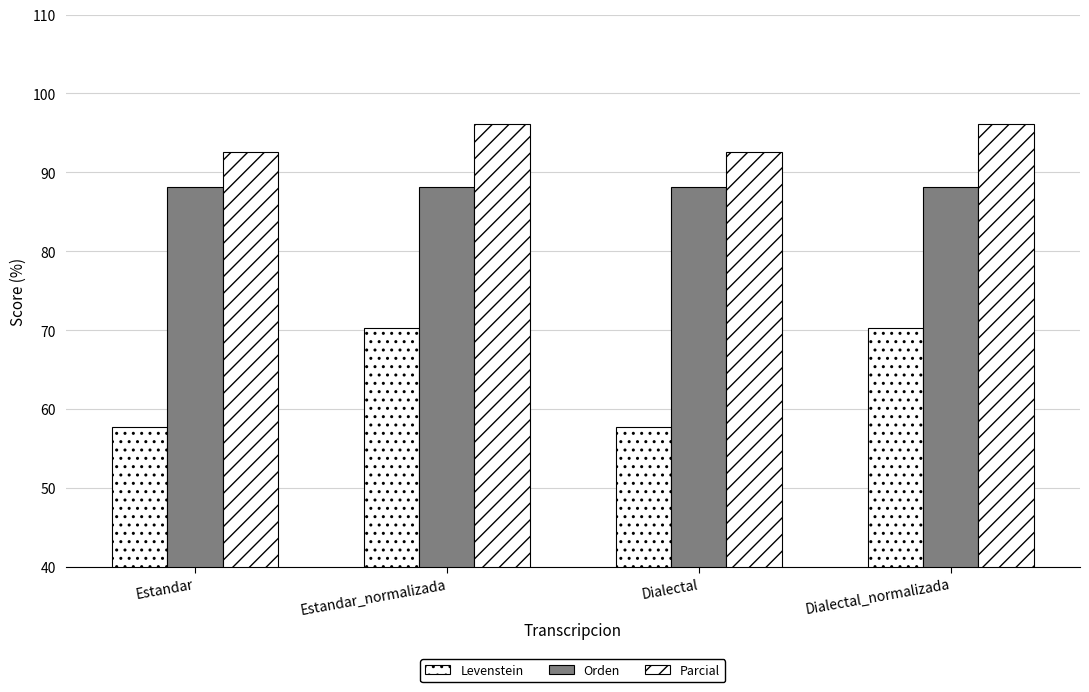

Count the number of data series in this chart.

3